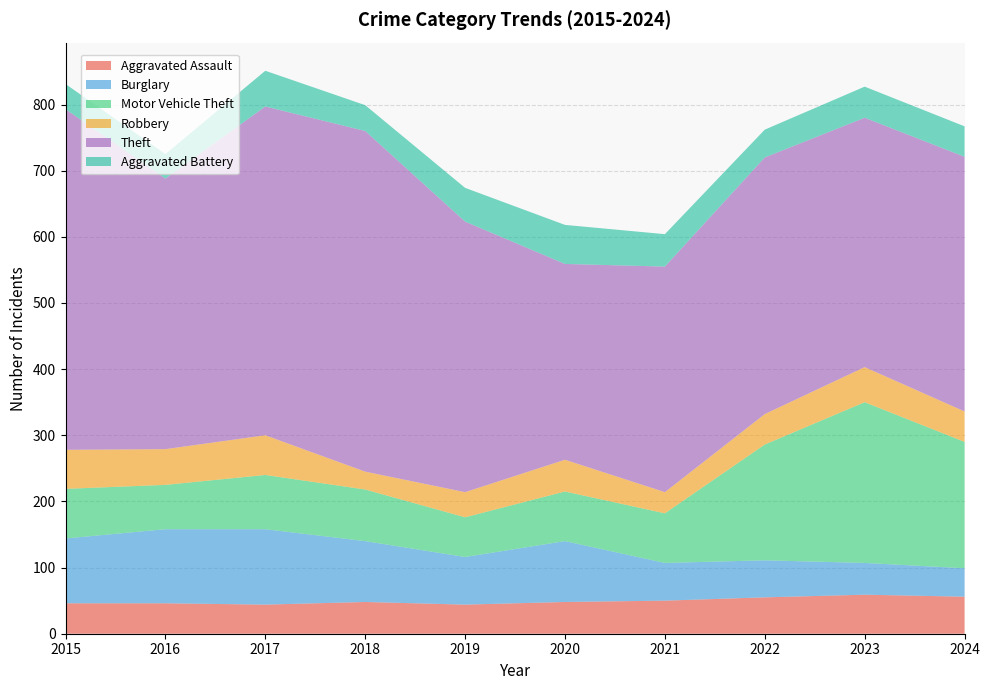

Reading left to right, what are all the values shown in this chart?

Aggravated Assault: 2015=46	2016=46	2017=44	2018=48	2019=44	2020=48	2021=50	2022=55	2023=59	2024=56
Burglary: 2015=98	2016=112	2017=114	2018=92	2019=72	2020=92	2021=57	2022=56	2023=48	2024=43
Motor Vehicle Theft: 2015=75	2016=67	2017=82	2018=78	2019=60	2020=75	2021=75	2022=175	2023=243	2024=191
Robbery: 2015=59	2016=54	2017=60	2018=27	2019=38	2020=48	2021=32	2022=46	2023=53	2024=46
Theft: 2015=515	2016=409	2017=497	2018=515	2019=409	2020=296	2021=341	2022=388	2023=377	2024=385
Aggravated Battery: 2015=38	2016=37	2017=54	2018=39	2019=51	2020=59	2021=49	2022=42	2023=47	2024=46